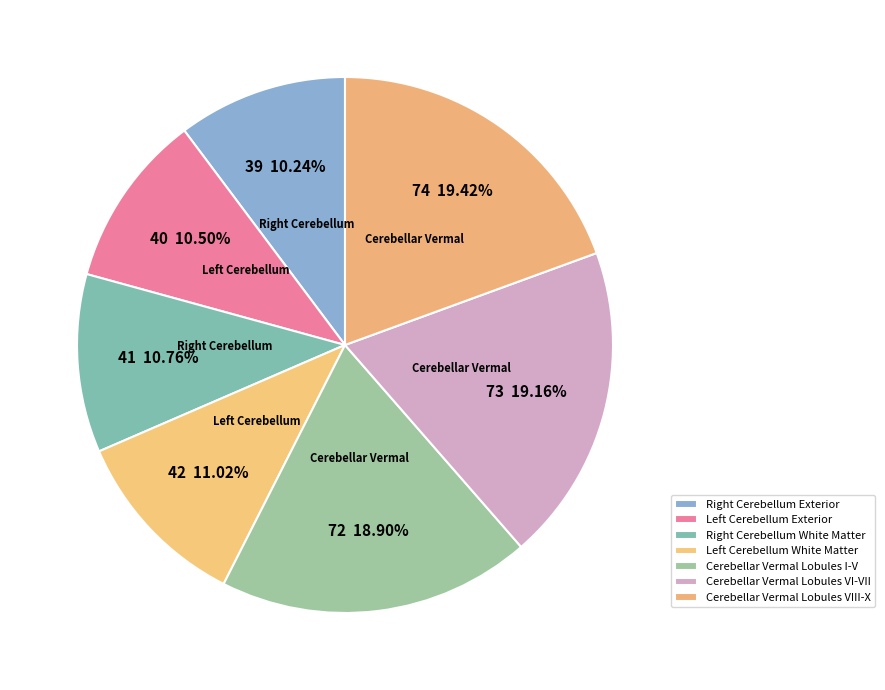

How many slices are in this pie chart?

7